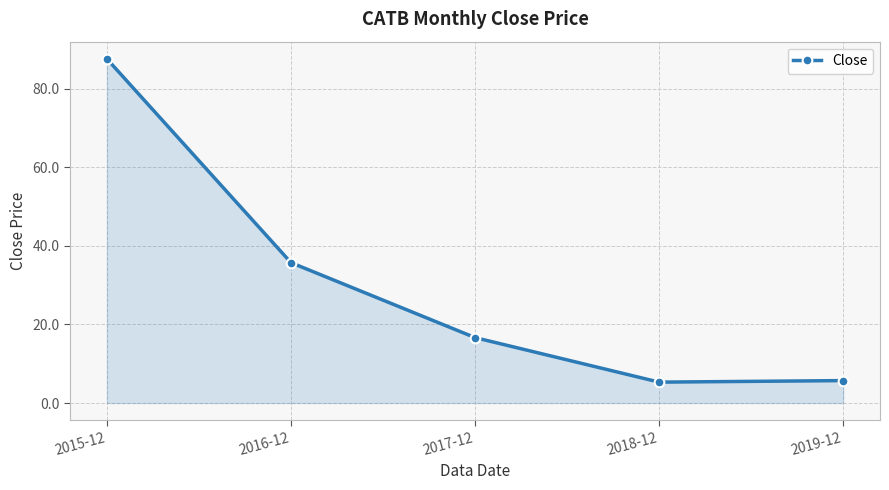

What is the ratio of the value at 2017-12 to the value at 2018-12?

3.1